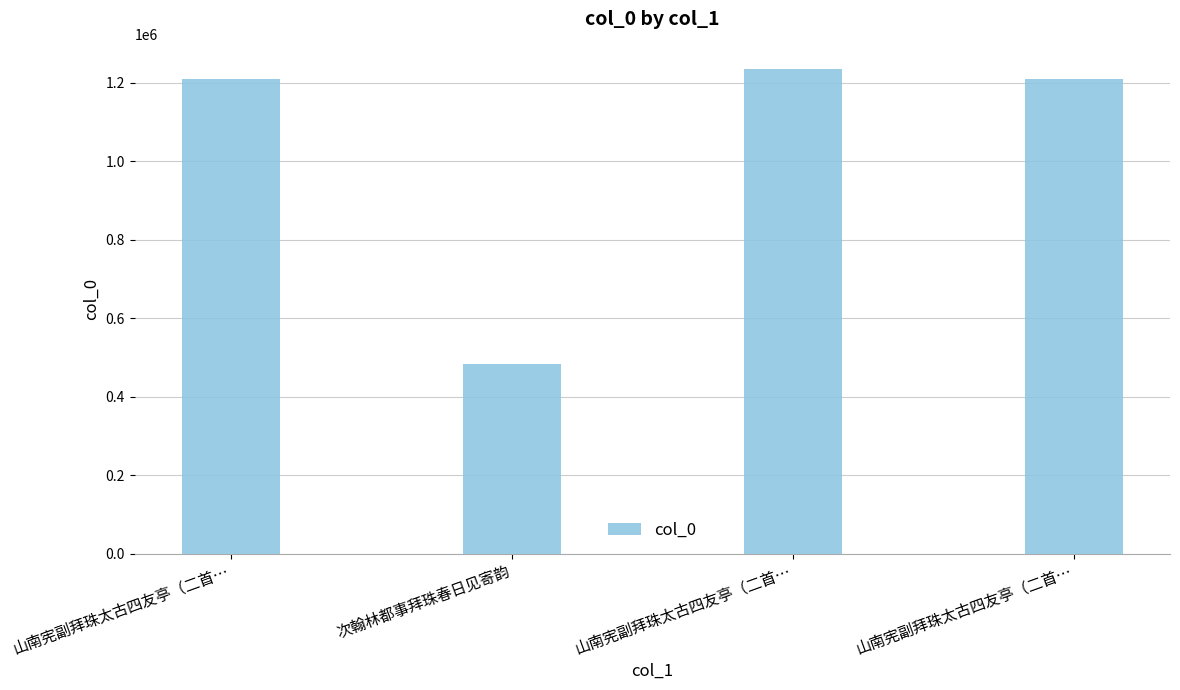

Reading right to left, list all the values displayed in this chart.

1209000	1235926	484008	1208999